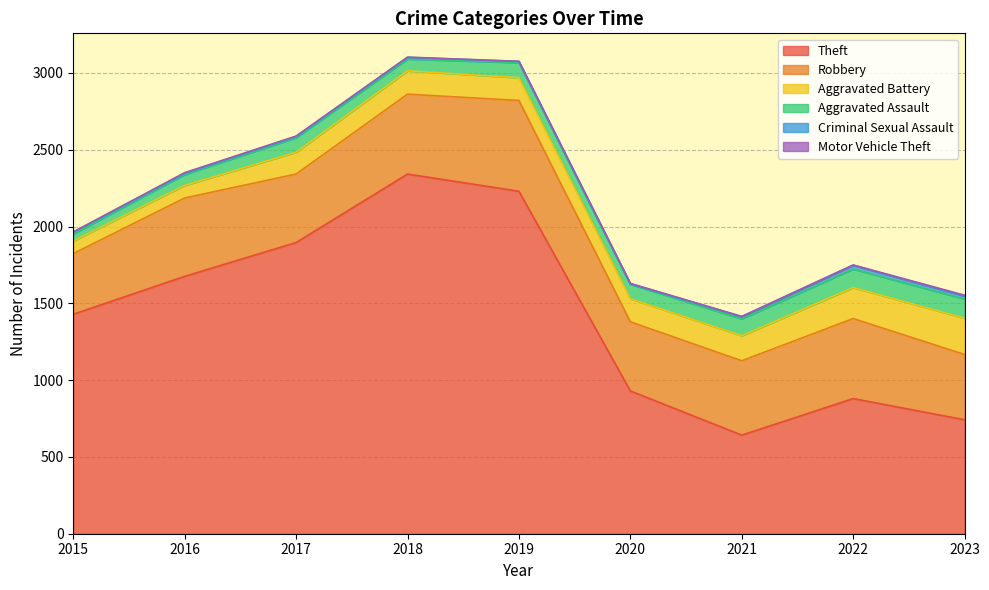

Which series has the widest spread of values?

Theft